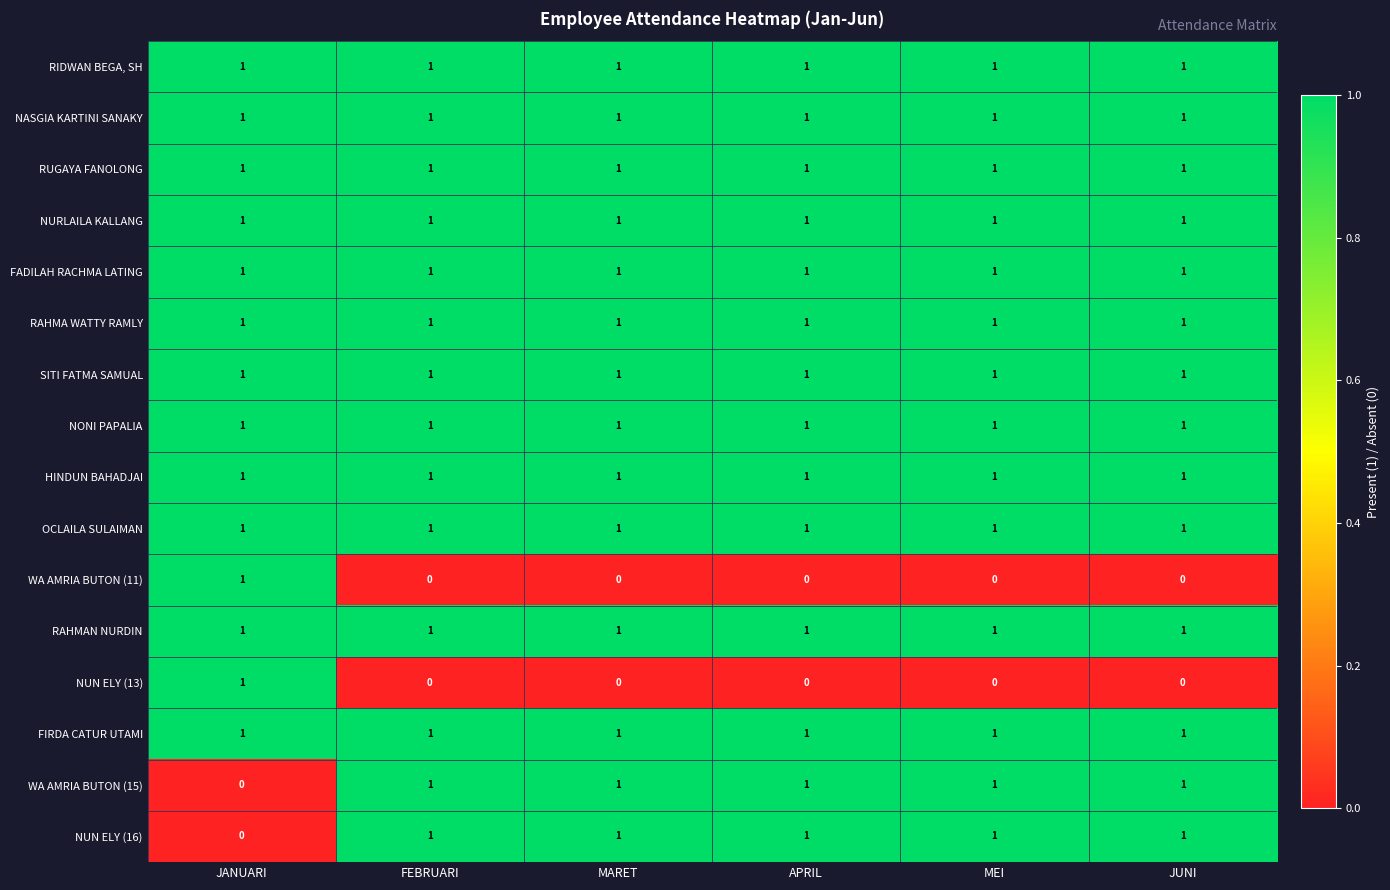

The HINDUN BAHADJAI series shows 2 at MARET. True or false?

False